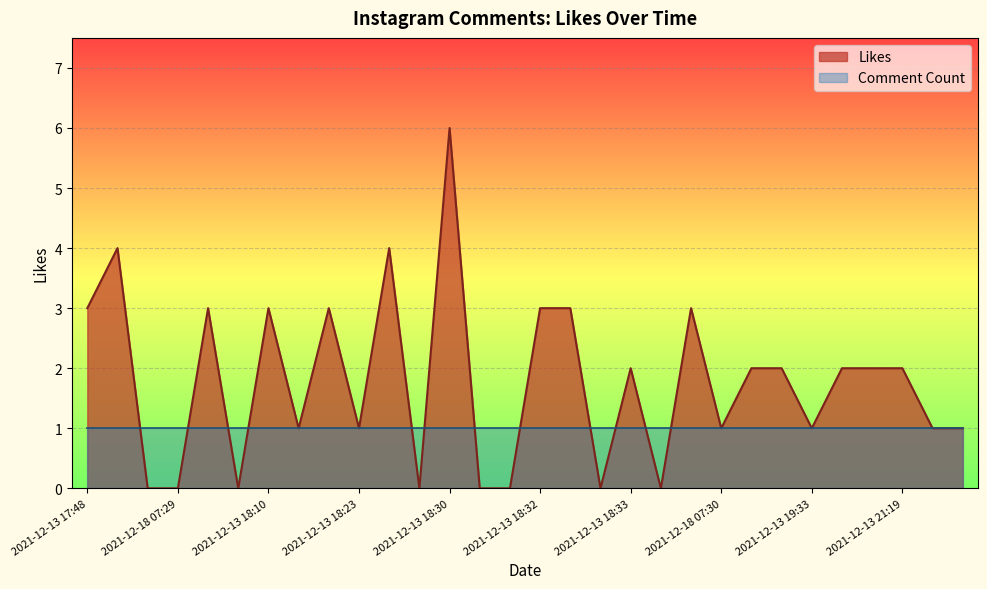

At which category is the sum across all series the highest?

2021-12-13 18:30